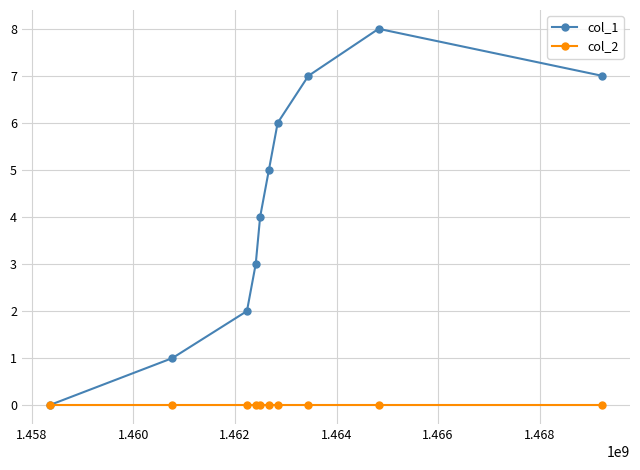

Rank the series by their average value, from lowest to highest.

col_2, col_1